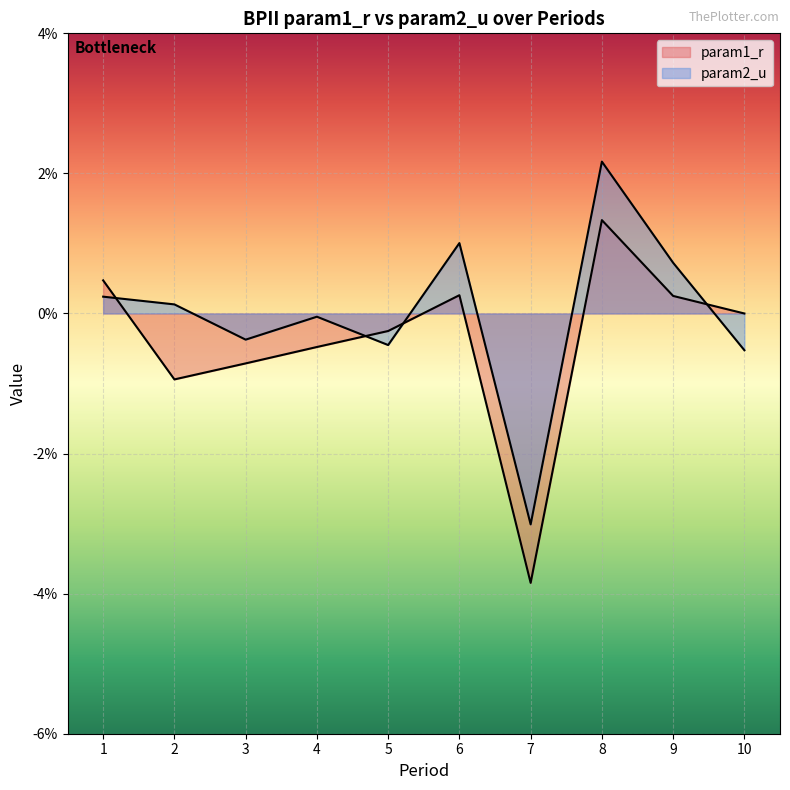

Which category has the lowest value in the param1_r series?

7